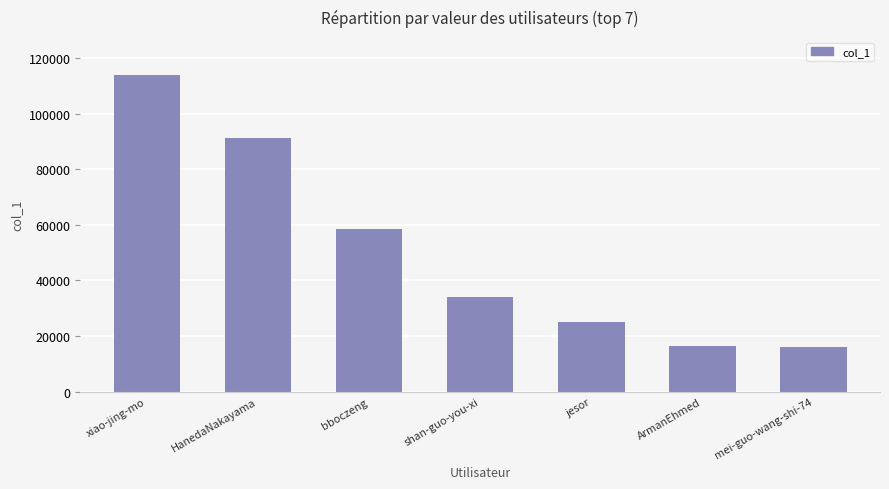

What position from the right is jesor?

3